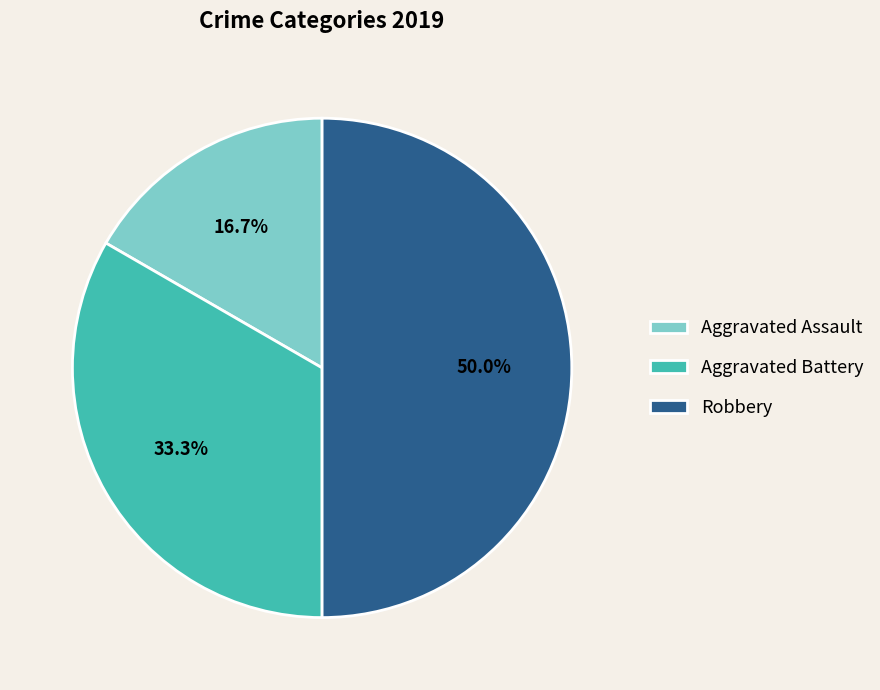

To the nearest percent, what is the difference between the largest and smallest slice percentages?

33%